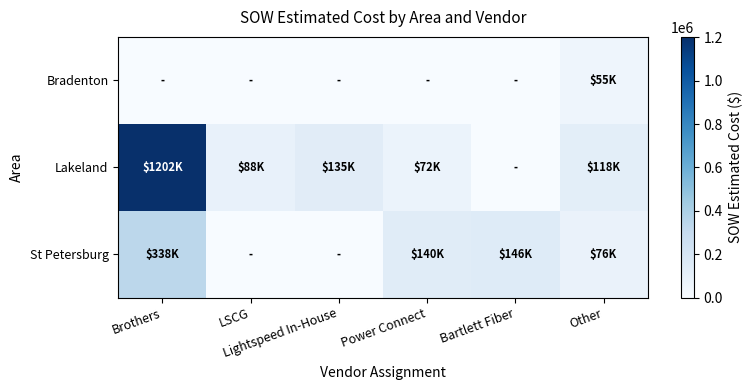

At which category is the sum across all series the highest?

Brothers